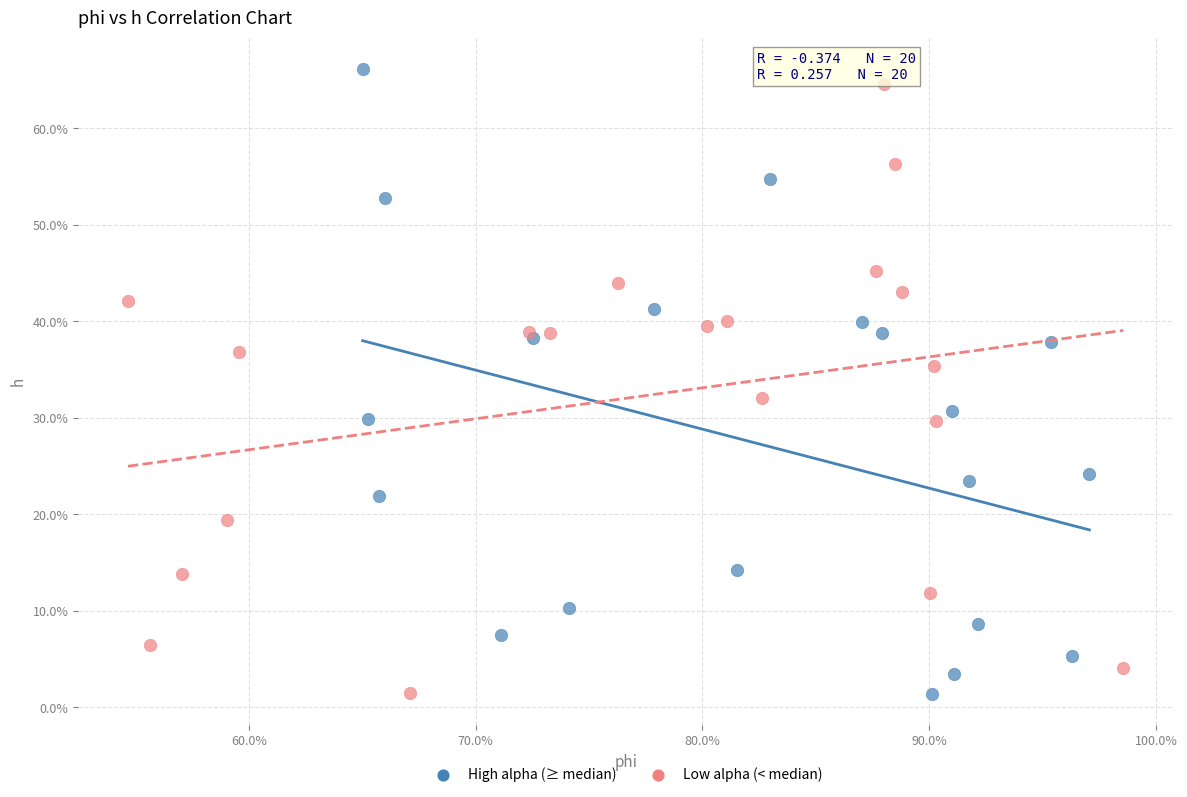

What are all the series names shown in the legend?

High alpha (≥ median), Low alpha (< median)